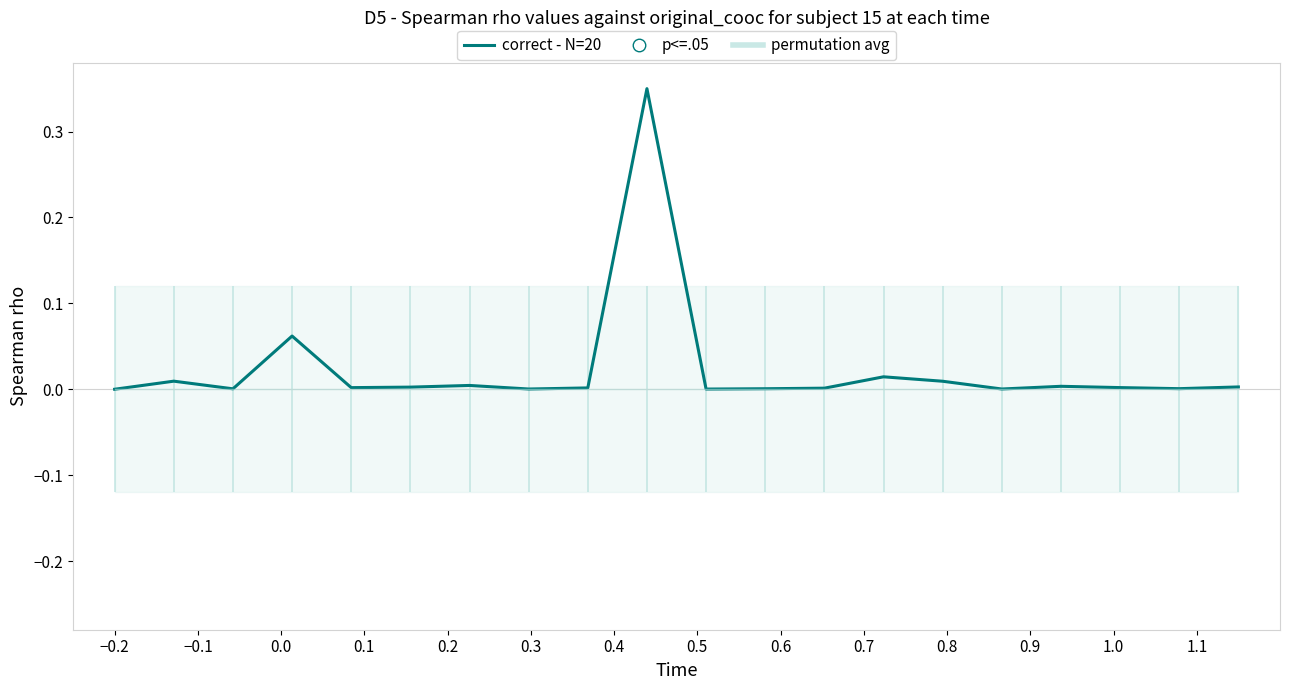

Which series has the widest spread of Y values?

correct - N=20